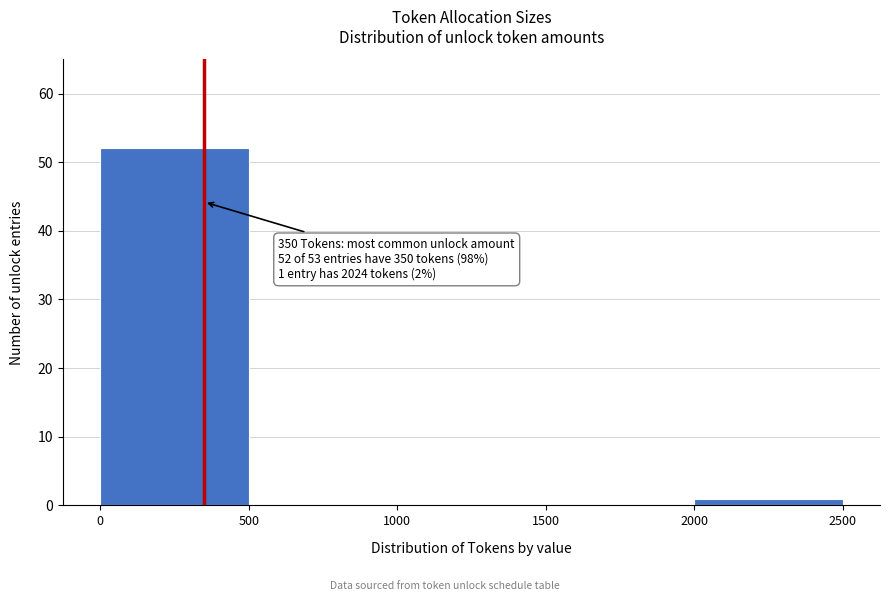

Which range on the x-axis has the tallest bar?

0 to 500